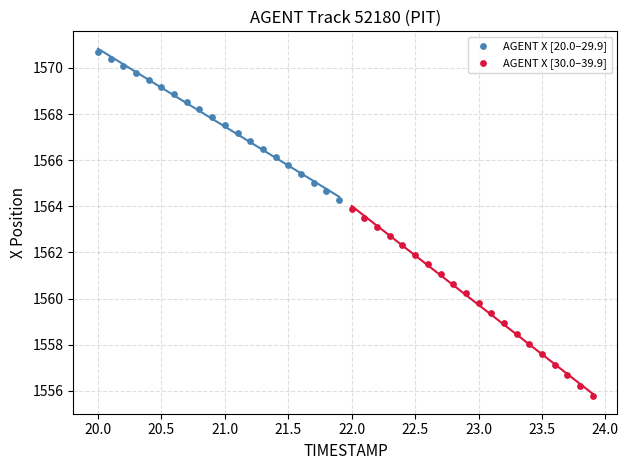

Which series contains the lowest Y value?

AGENT X [30.0–39.9]